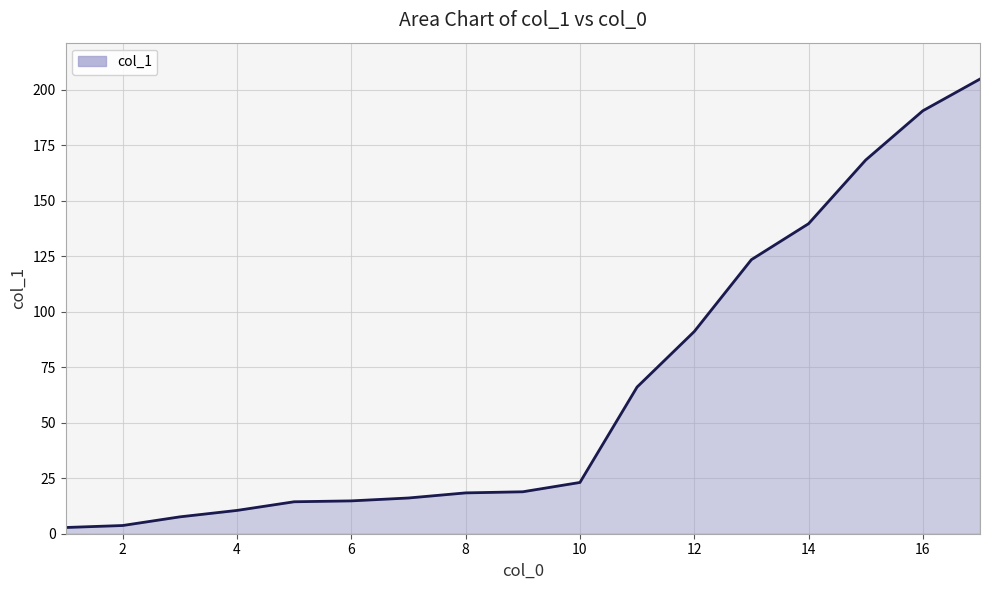

What is the difference between the maximum and minimum values?

202.1